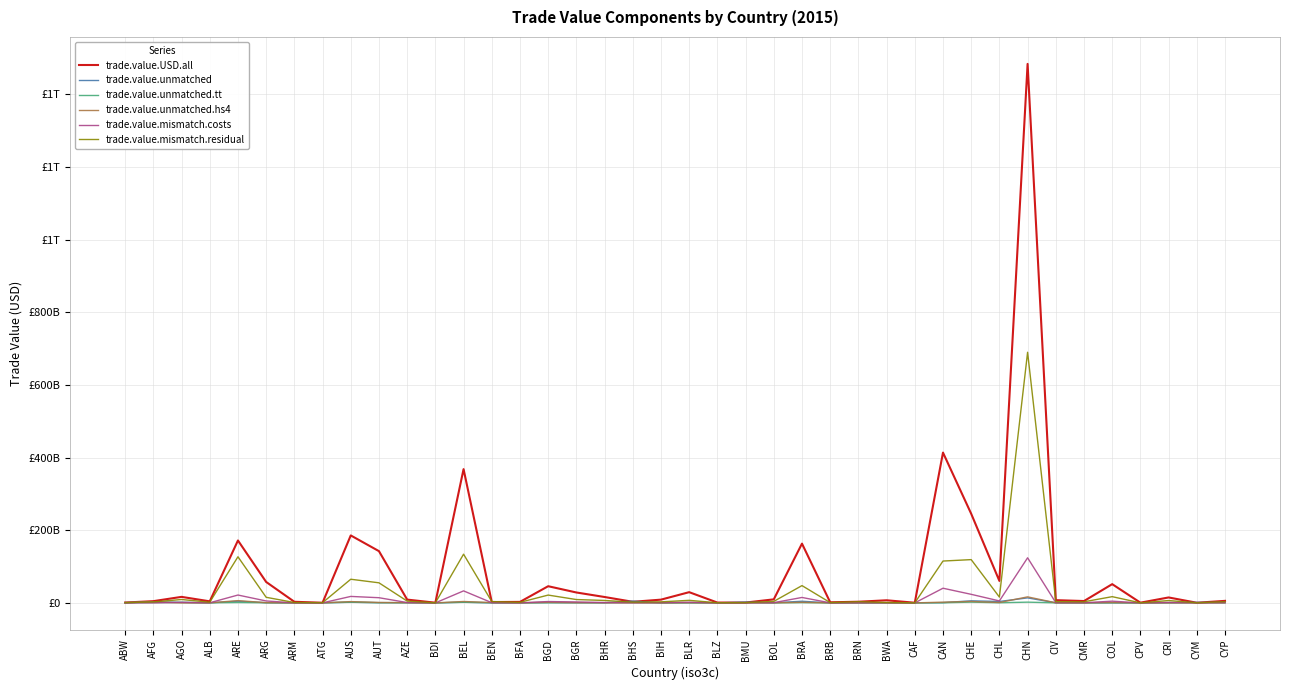

At which label does trade.value.unmatched first exceed 616909071?

ABW